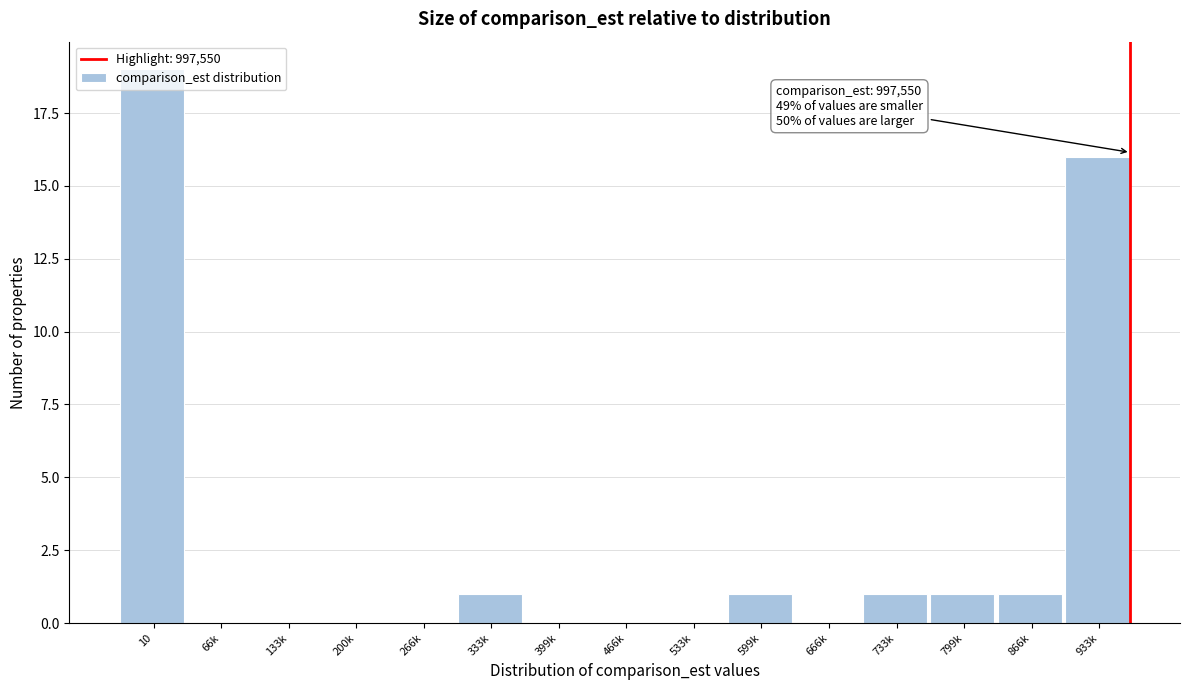

At which label is the value closest to 9?

933k